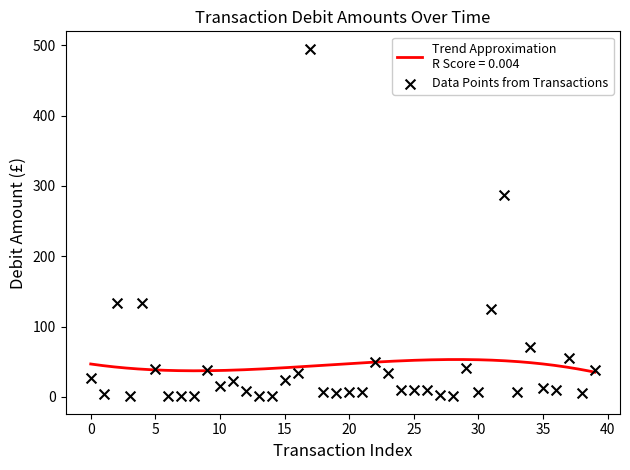

Between 20 and 10, which is larger?

20